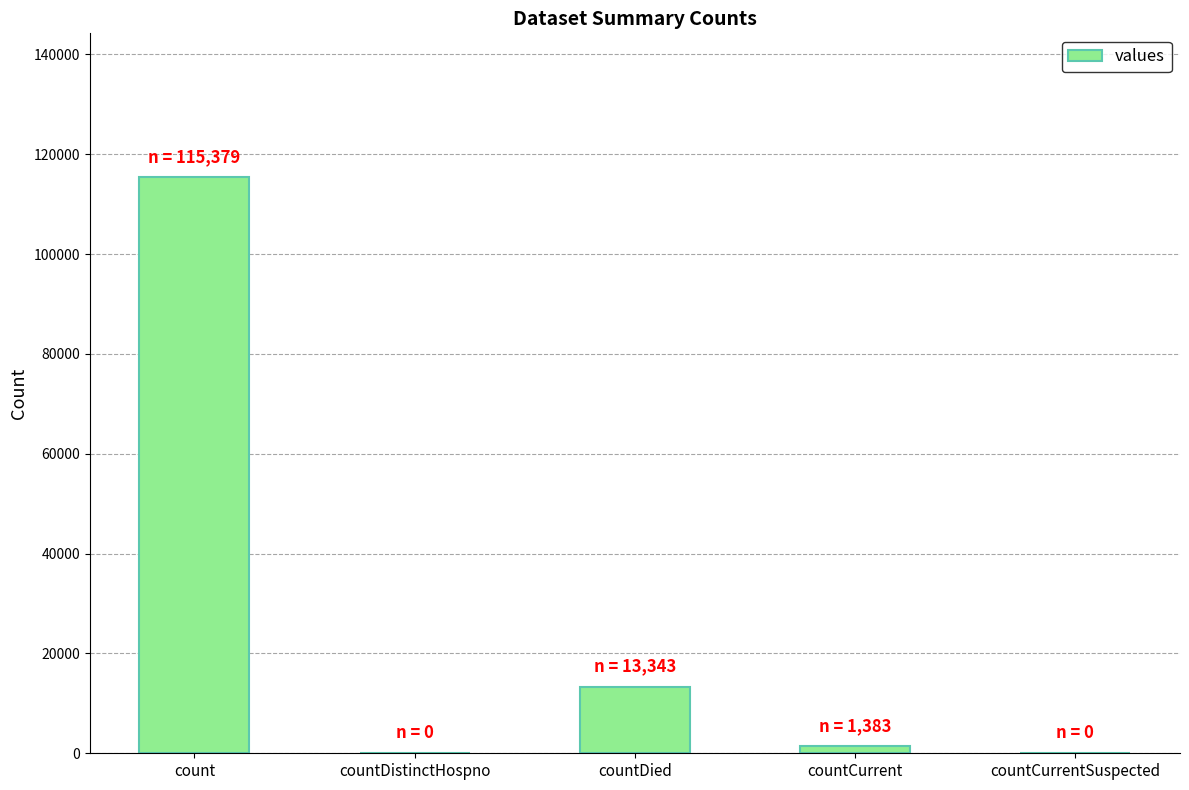

What is the change in value from count to countDied?

-102036